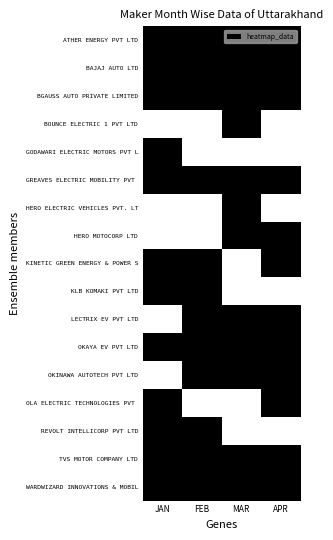

Which series has the largest total across all categories?

ATHER ENERGY PVT LTD